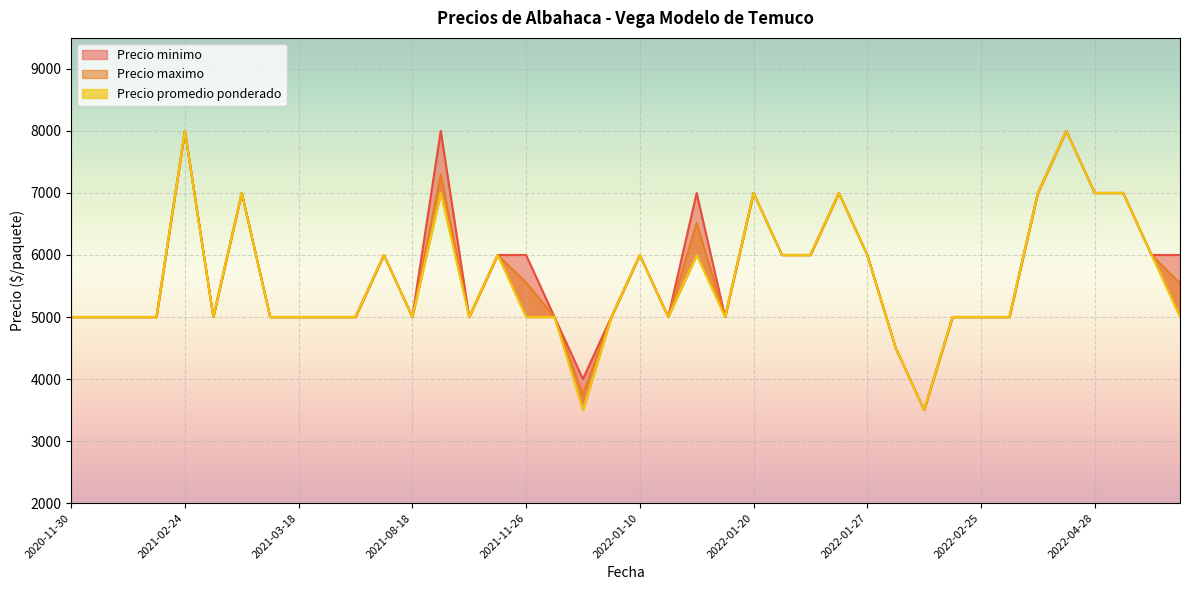

True or false: Precio minimo has more than 2 interior local peaks.

True